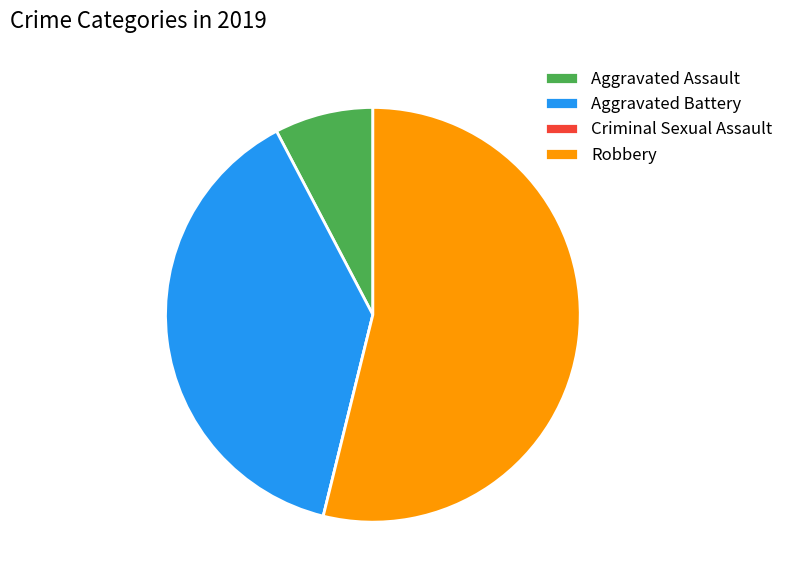

True or false: Aggravated Battery accounts for 25% of the total.

False